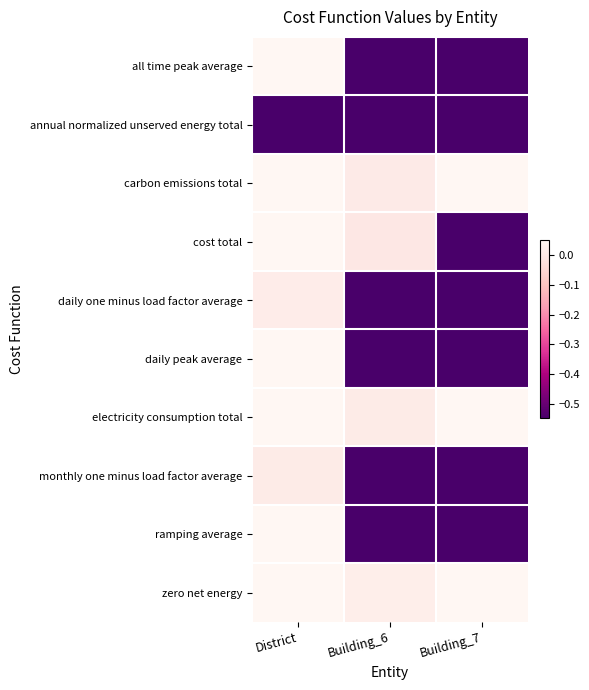

Rank the series by their maximum value, from lowest to highest.

annual normalized unserved energy total, monthly one minus load factor average, daily one minus load factor average, all time peak average, cost total, daily peak average, carbon emissions total, electricity consumption total, zero net energy, ramping average